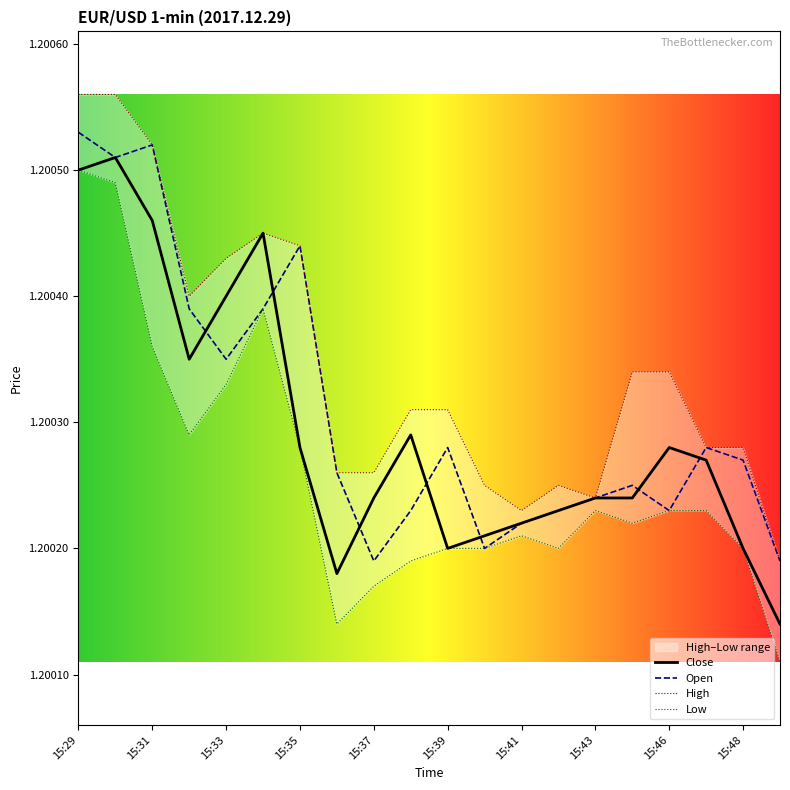

How many interior local peaks does the High series have?

2